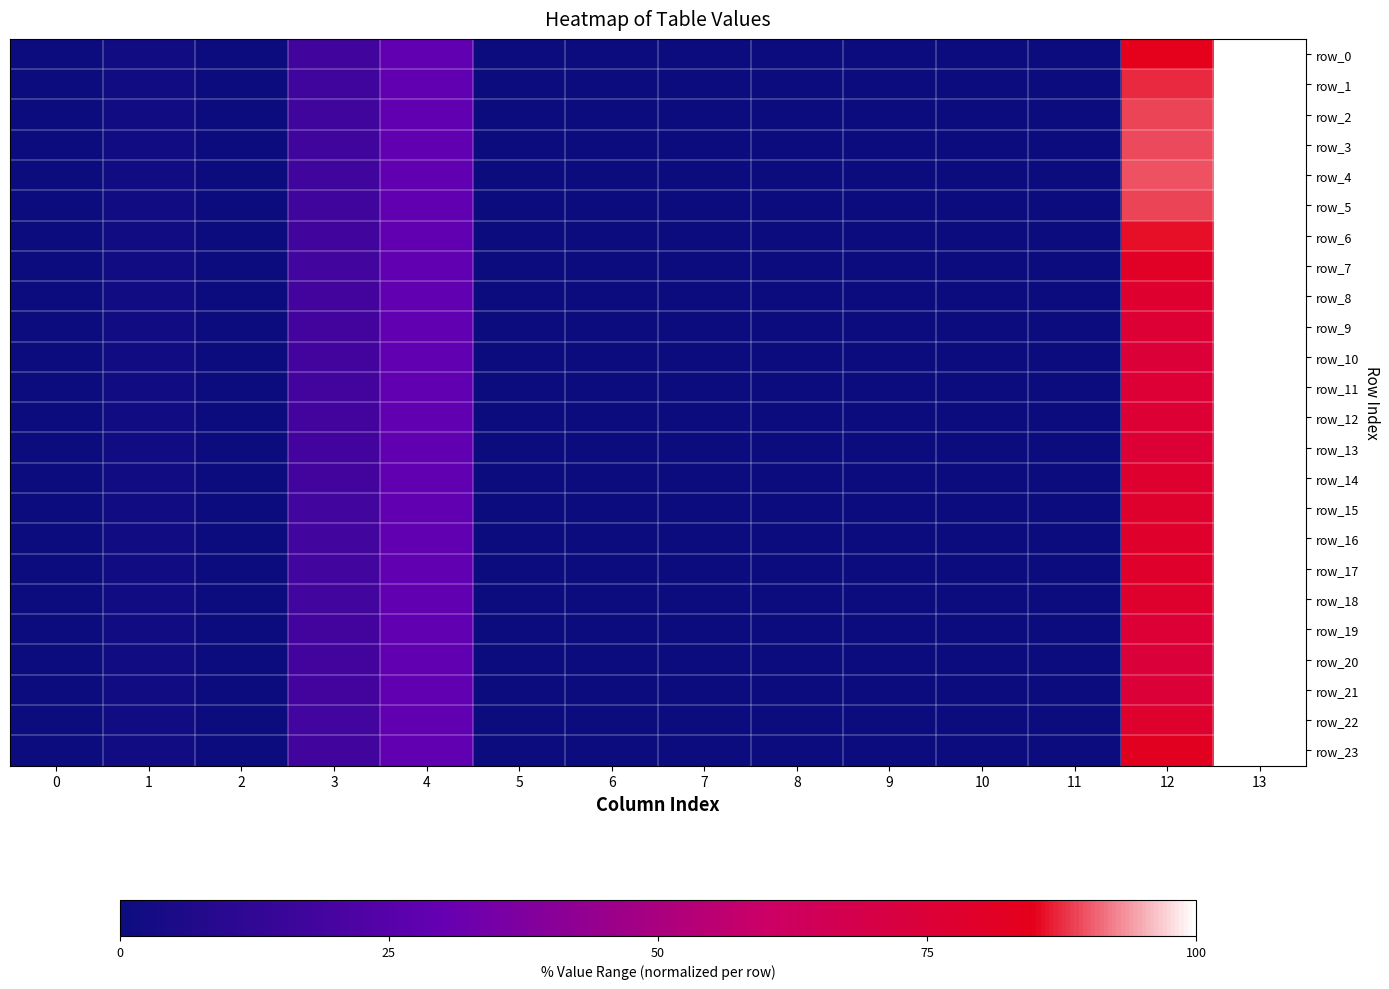

At which category is the sum across all series the highest?

13